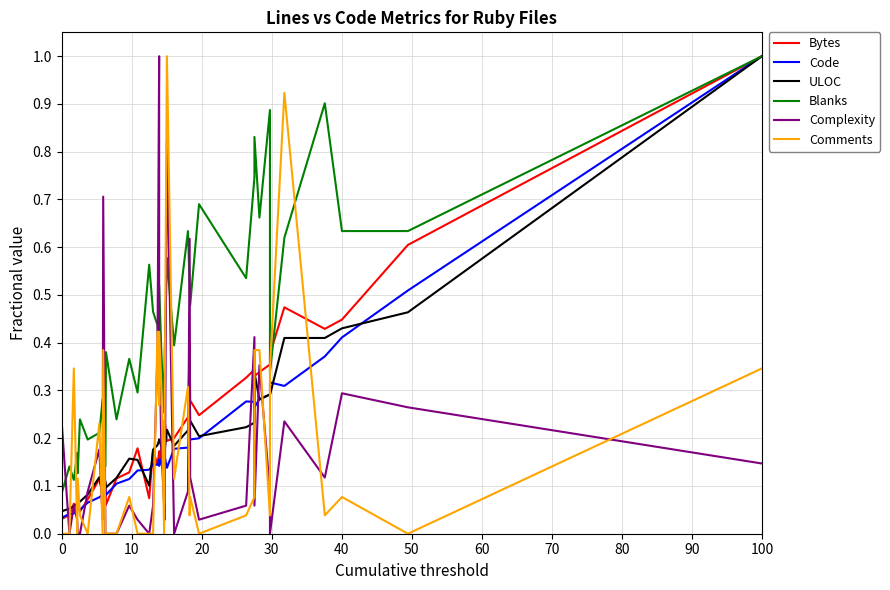

Rank the series by their maximum value, from lowest to highest.

Bytes, Code, ULOC, Blanks, Complexity, Comments